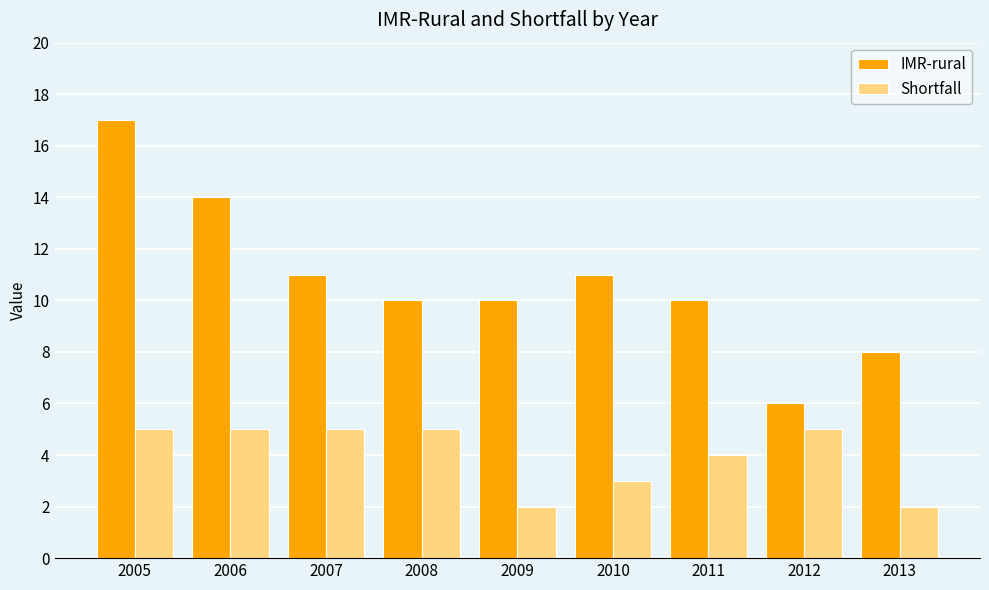

What are all the series names shown in the legend?

IMR-rural, Shortfall